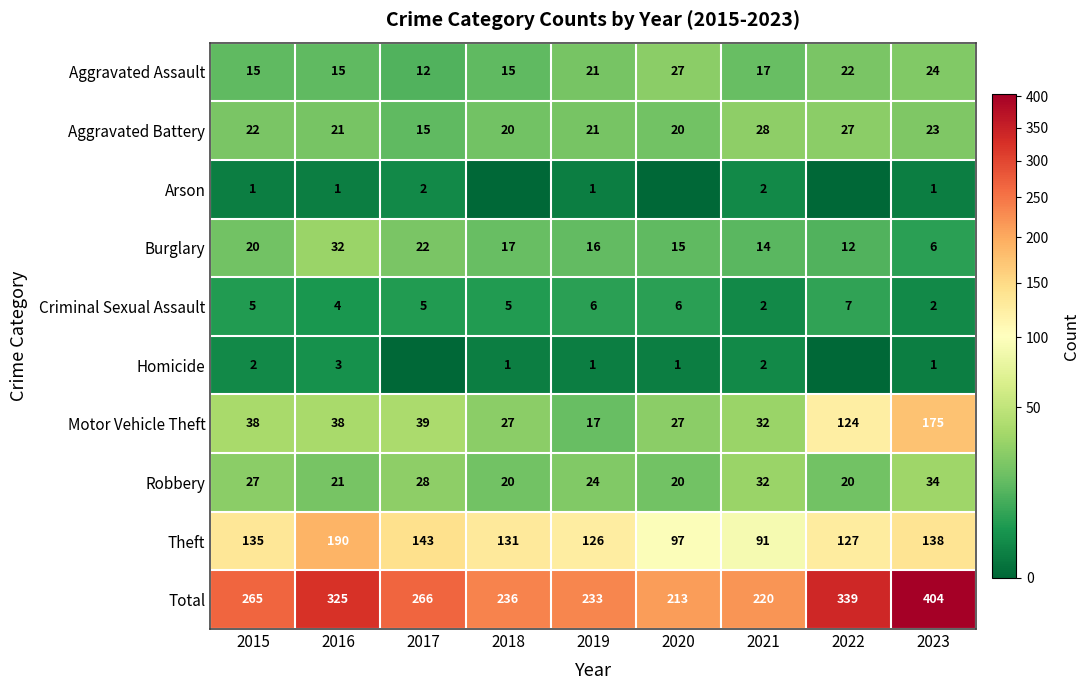

Between 2019 and 2016, which is larger?

2019